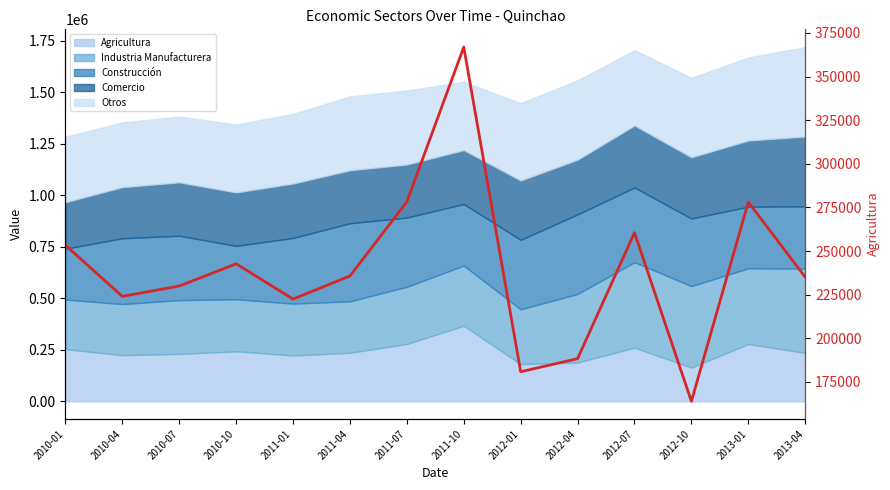

Which has a higher value, 2012-10 or 2012-01?

2012-01